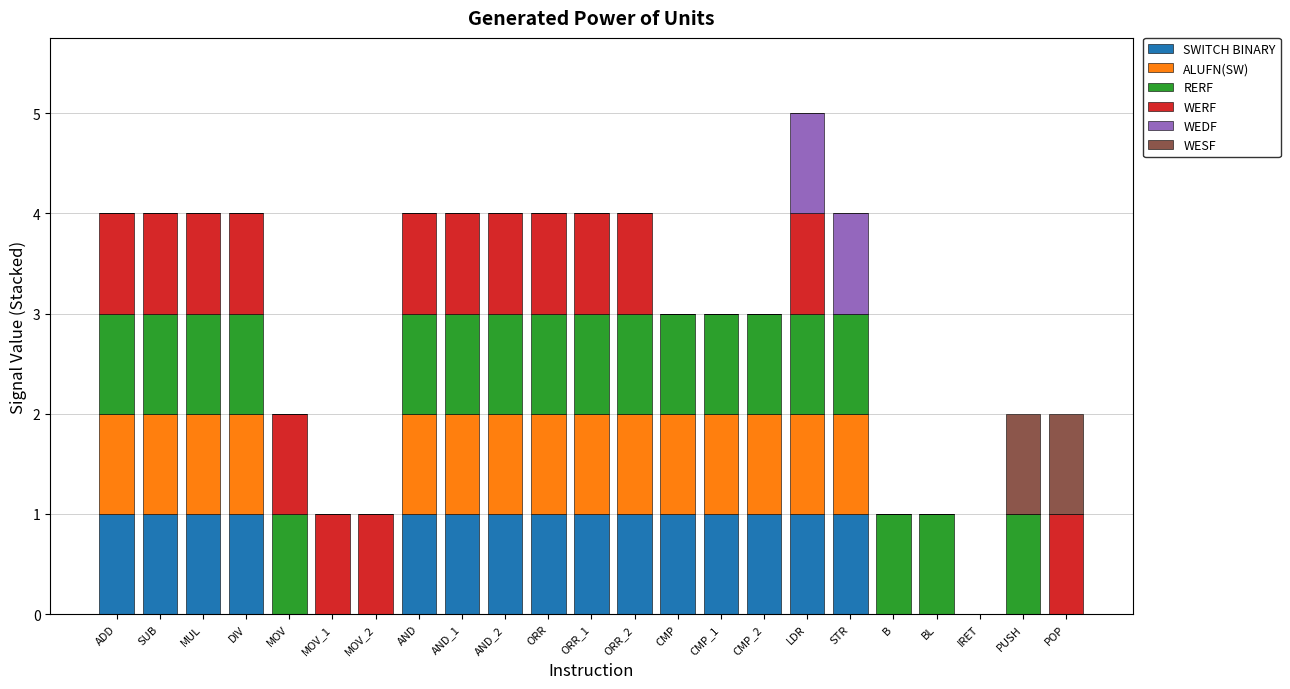

Is it true that SWITCH BINARY equals 0 at MOV?

True